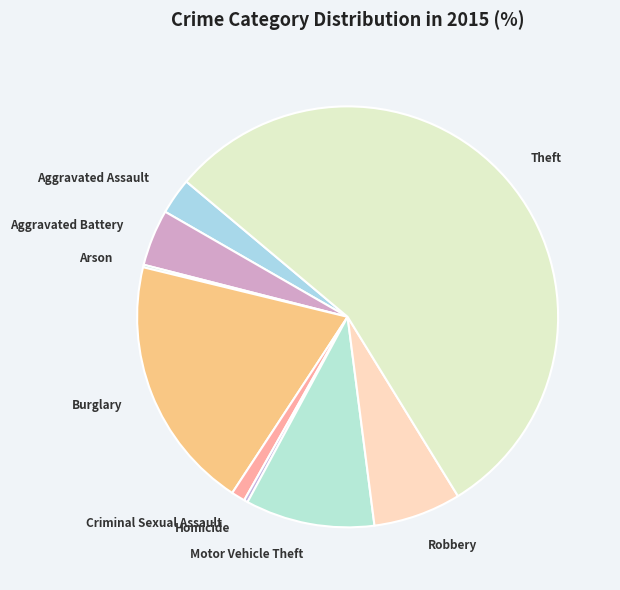

The Aggravated Battery slice represents 10% of the pie. True or false?

False